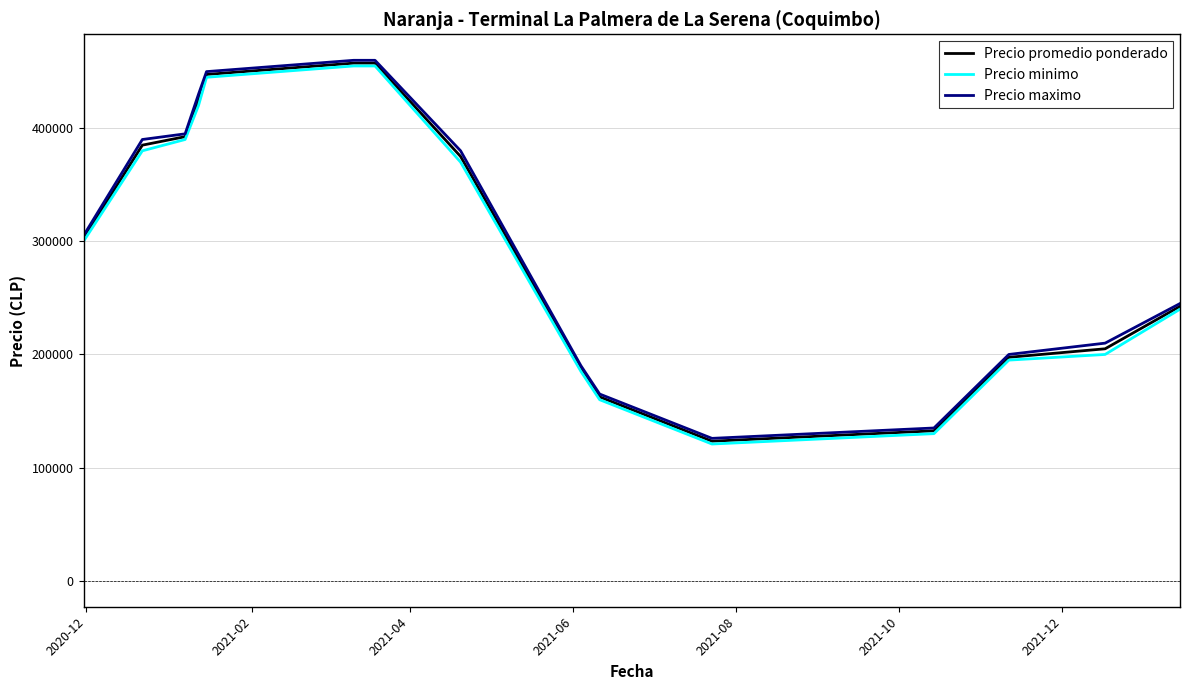

What is the greatest value displayed?

460000.0